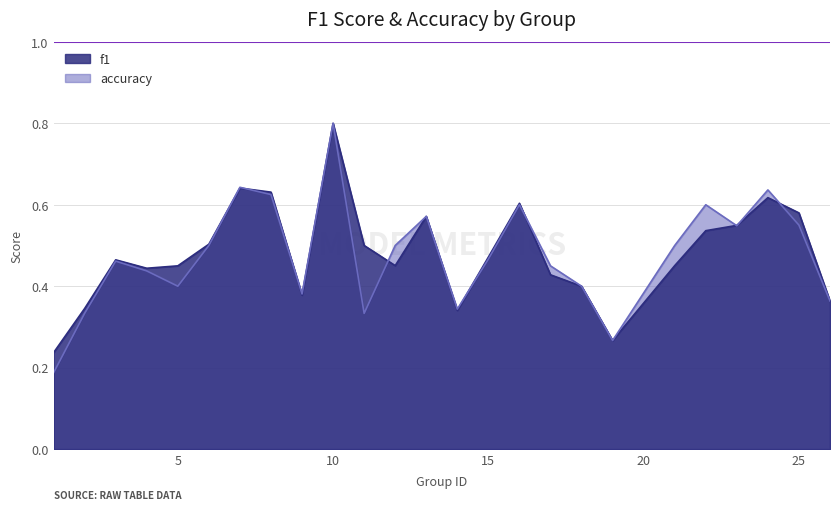

What is the value of the f1 point at the 17th from the left?

0.4